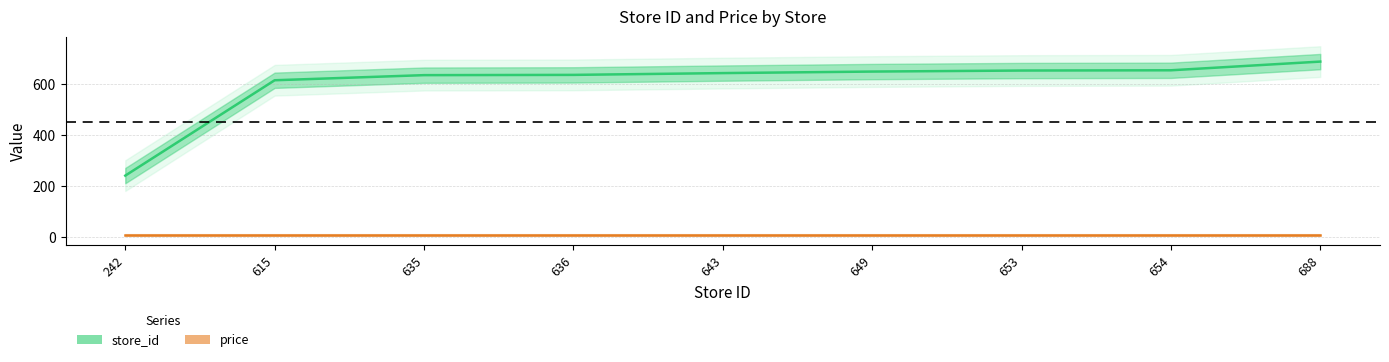

Approximately how many times larger is the value at 615 compared to 654?

0.9